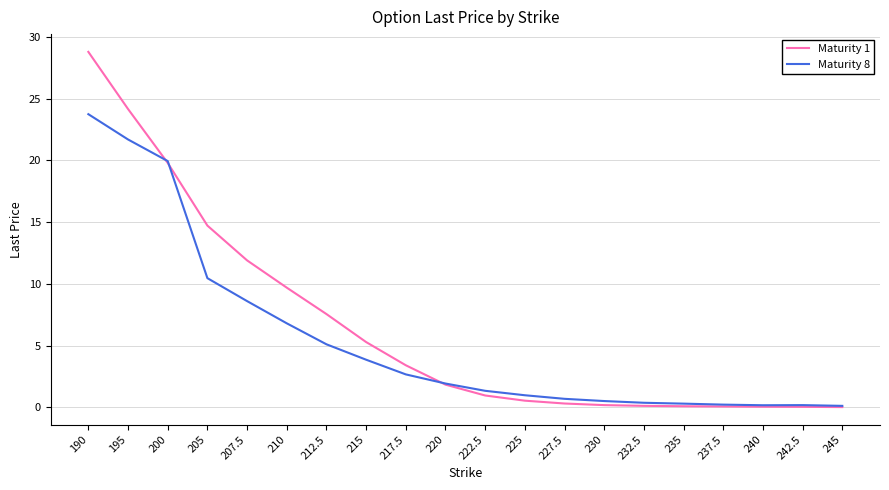

At which label does Maturity 8 reach its peak?

190